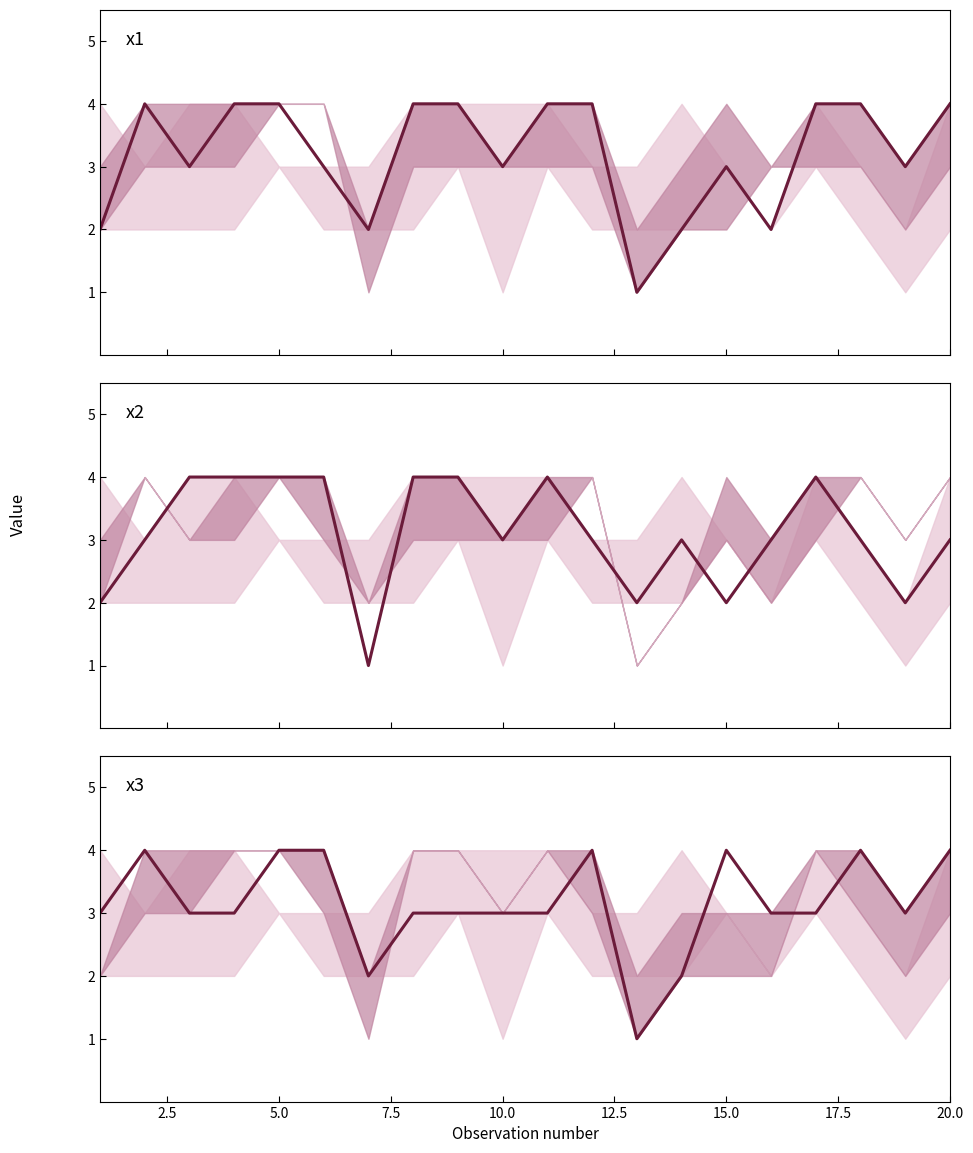

Is this an area chart (filled region under the line)?

No